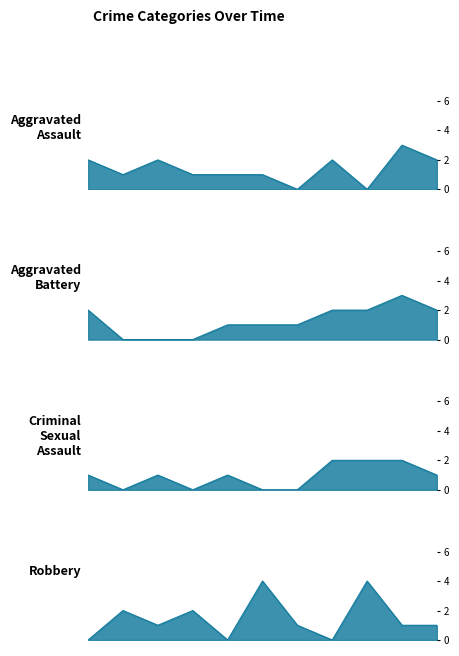

How many lines are shown in the chart?

4